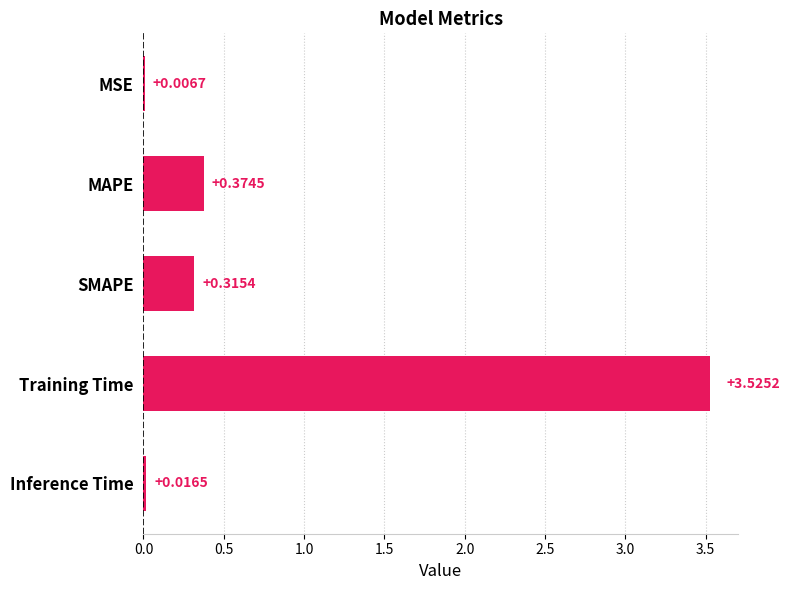

Which label corresponds to the largest value in the chart?

Training Time